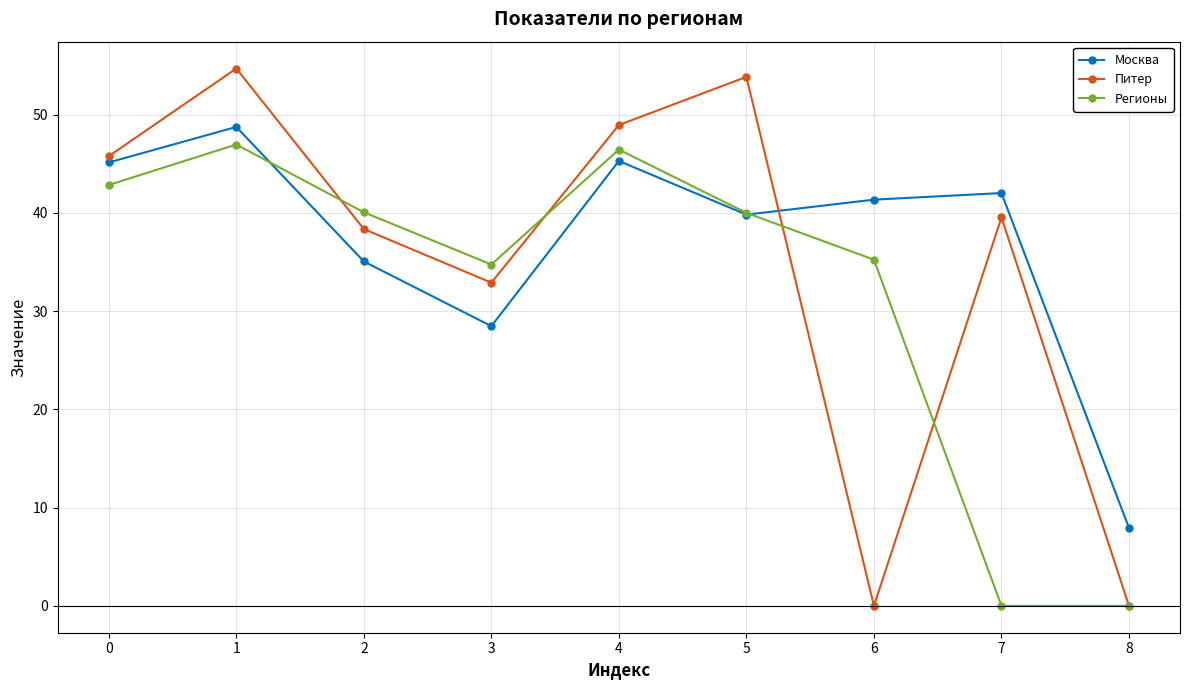

At which label is Москва closest to 28?

3